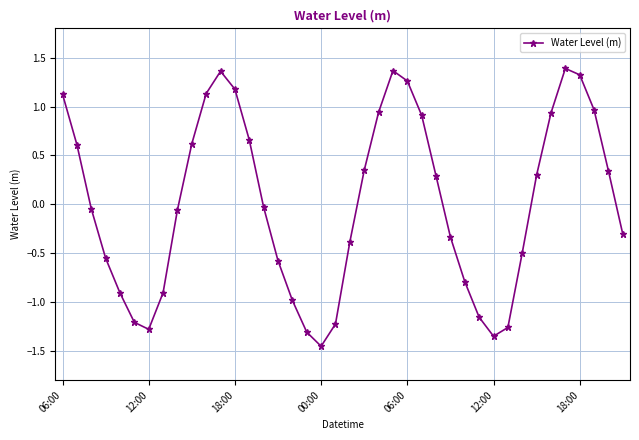

Does the chart display data point markers on the line(s)?

Yes